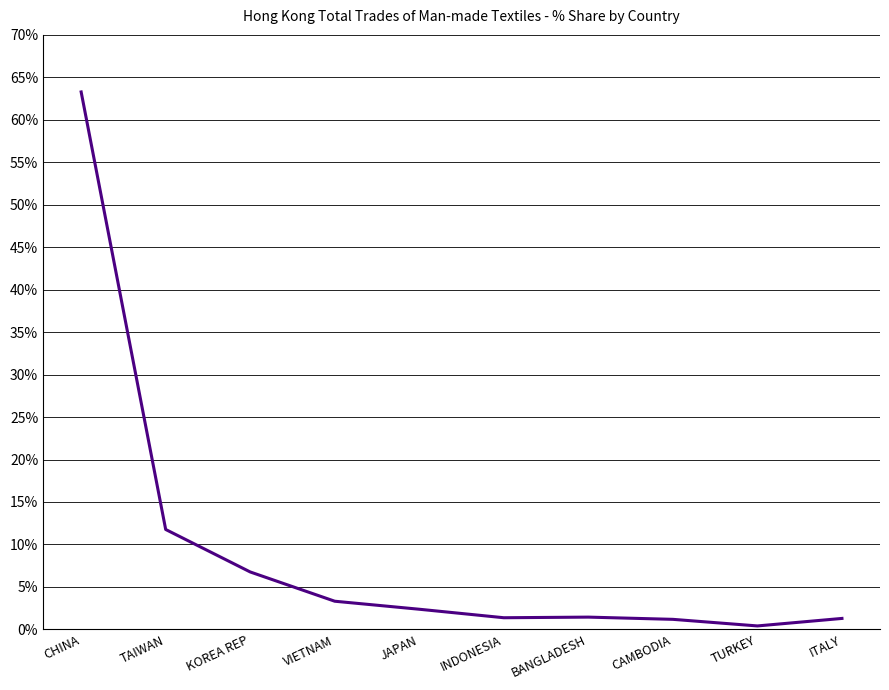

The value at KOREA REP is 6.8. True or false?

True